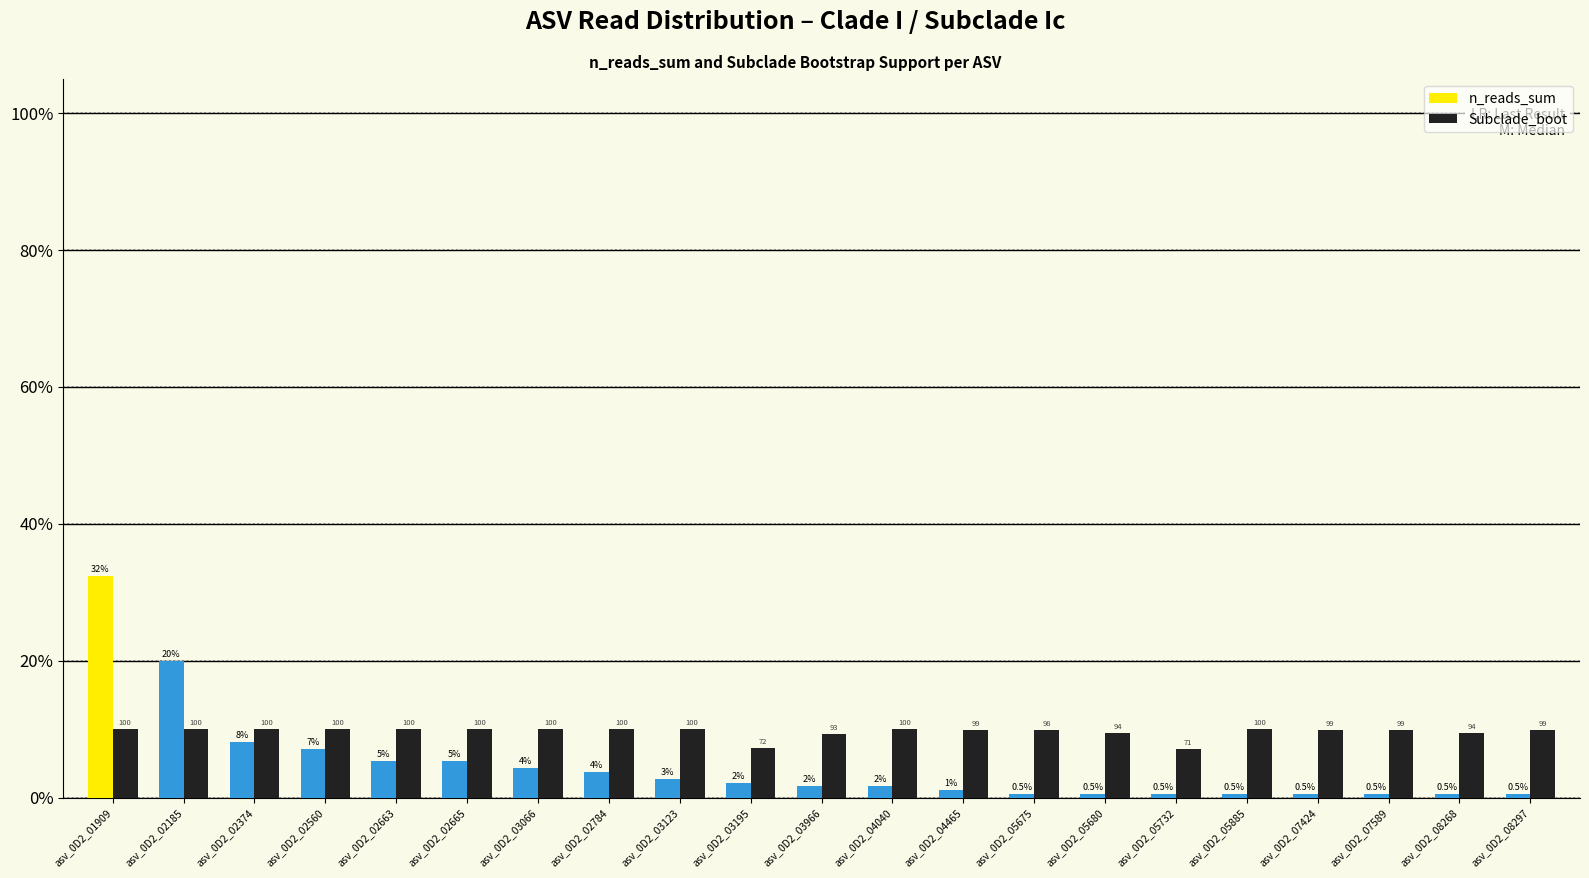

What are all the series names shown in the legend?

n_reads_sum, Subclade_boot